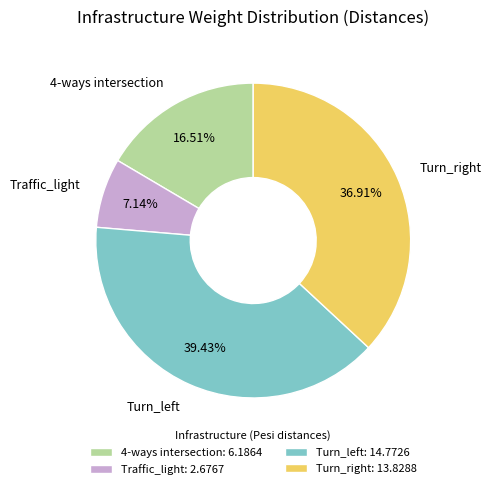

The Traffic_light slice represents 1% of the pie. True or false?

False